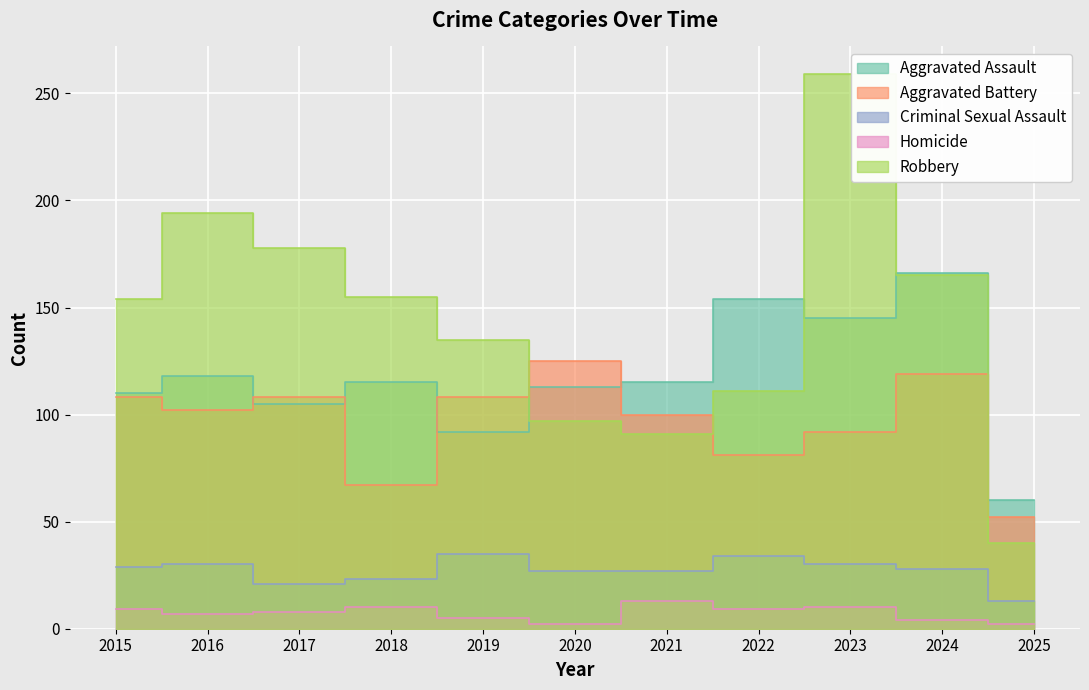

True or false: Criminal Sexual Assault and Aggravated Battery intersect in this chart.

False